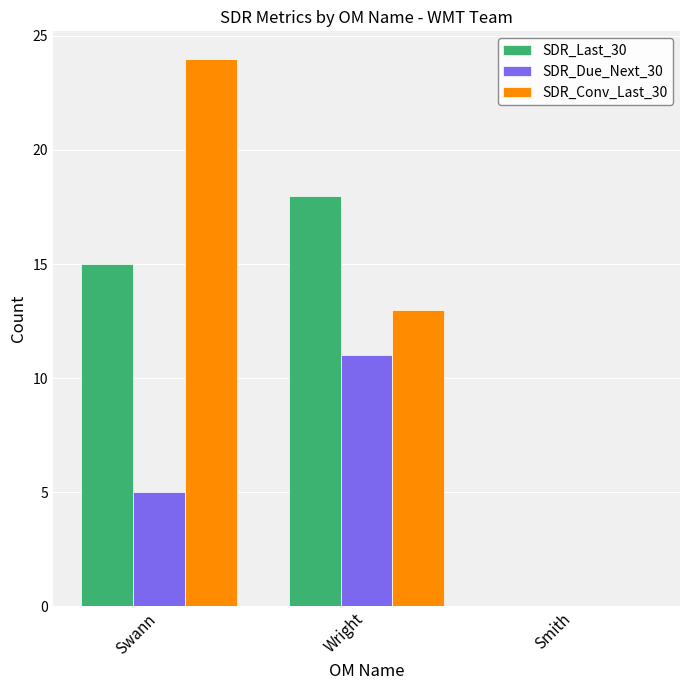

Reading left to right, list all the values displayed in this chart.

SDR_Last_30: Swann=15	Wright=18	Smith=0
SDR_Due_Next_30: Swann=5	Wright=11	Smith=0
SDR_Conv_Last_30: Swann=24	Wright=13	Smith=0